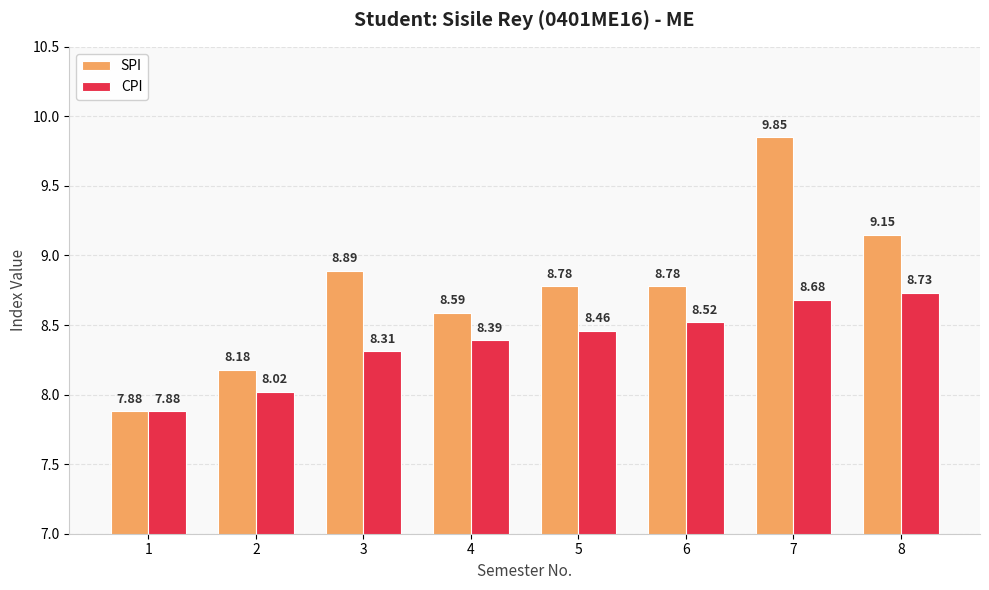

Rank the series at 6 from highest to lowest value.

SPI, CPI